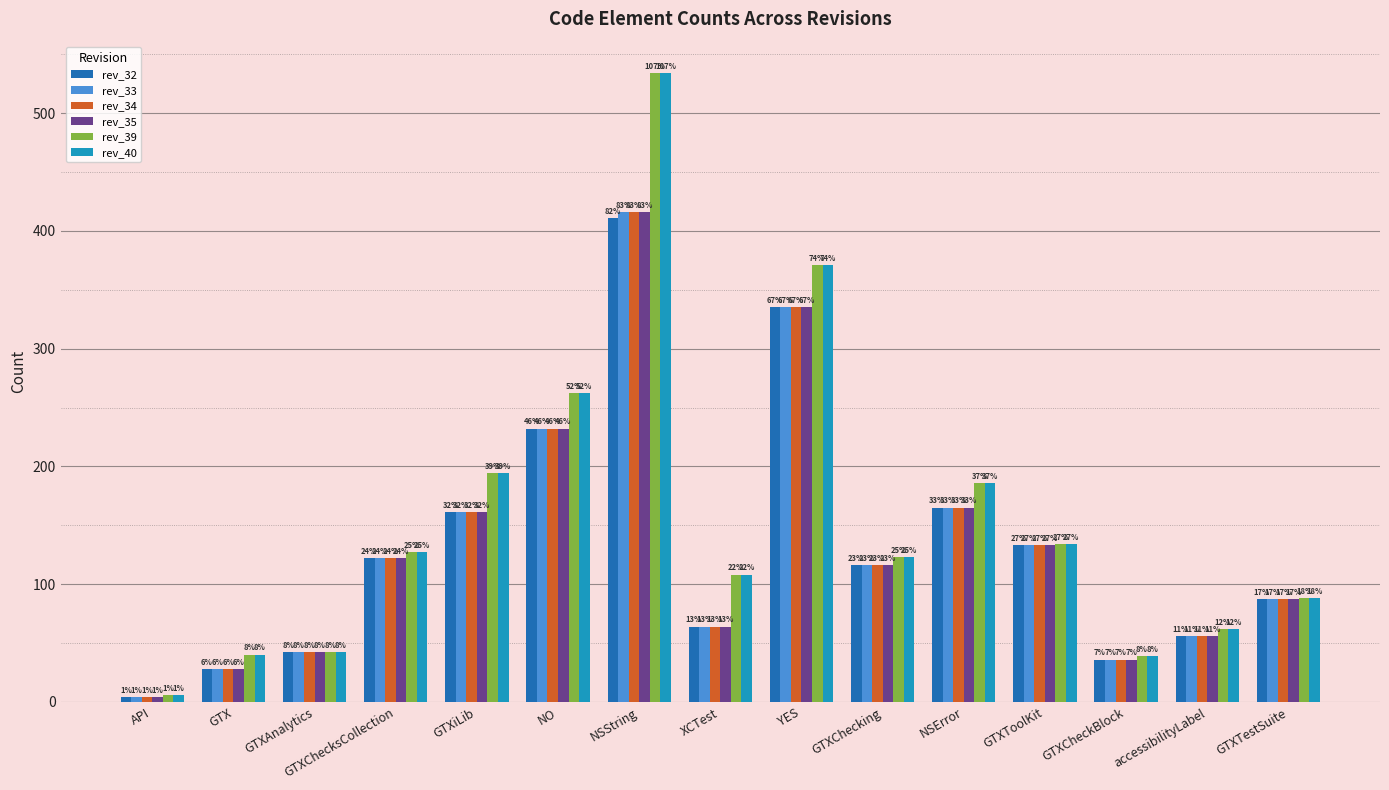

What is the maximum value for rev_33?

416